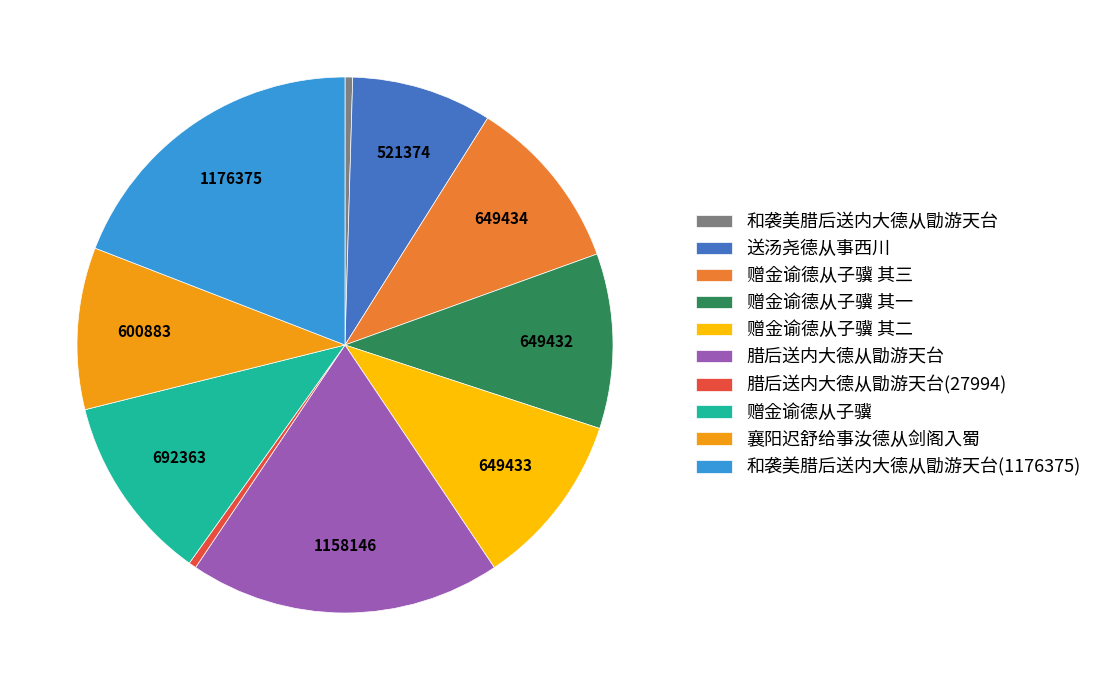

Does any single category account for the majority?

No